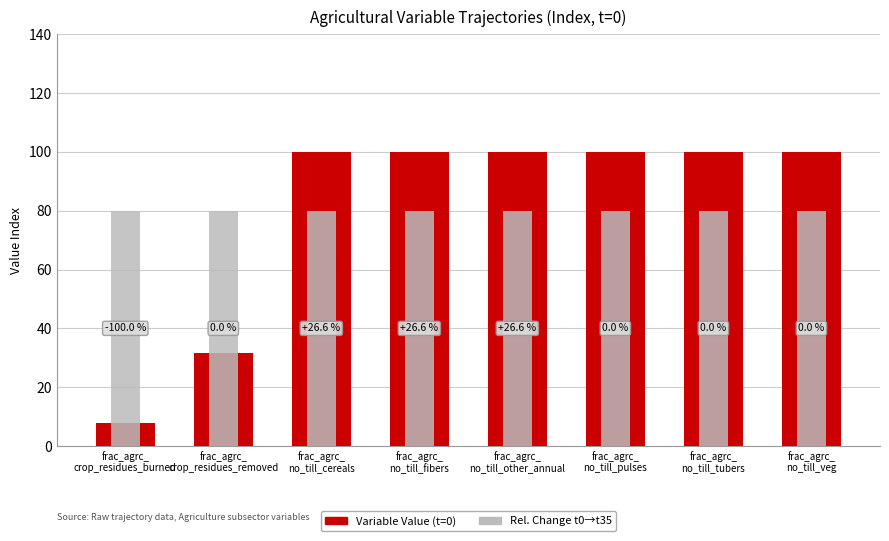

What is the value of the Rel. Change t0→t35 bar at the 3rd from the left?

80.0